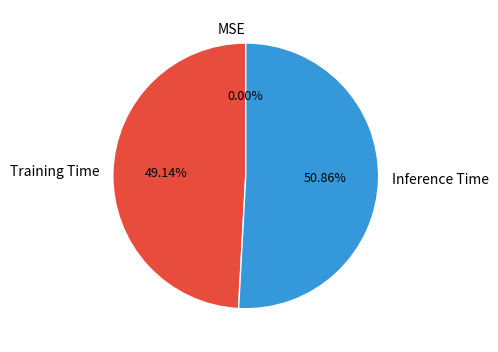

Which category has the biggest portion of the pie?

Inference Time